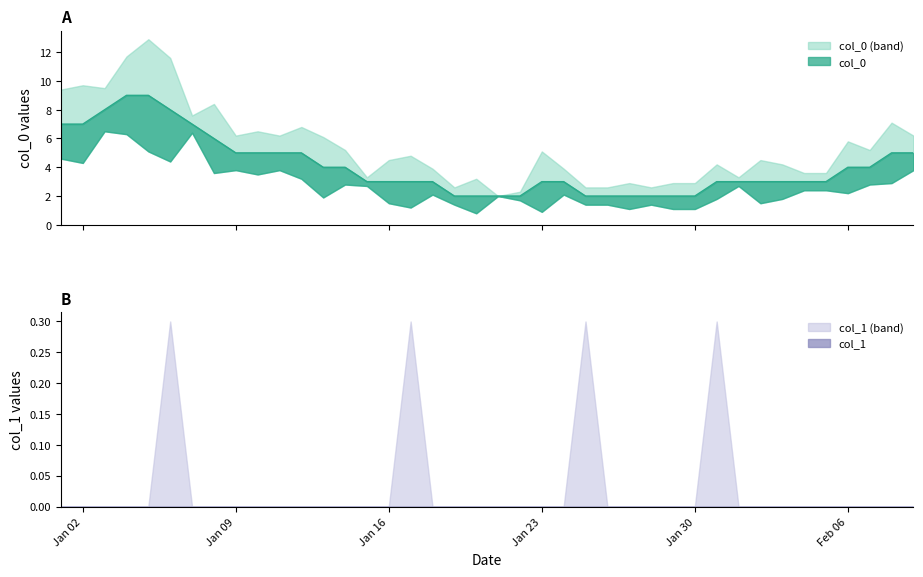

Which series has the widest spread of values?

col_0